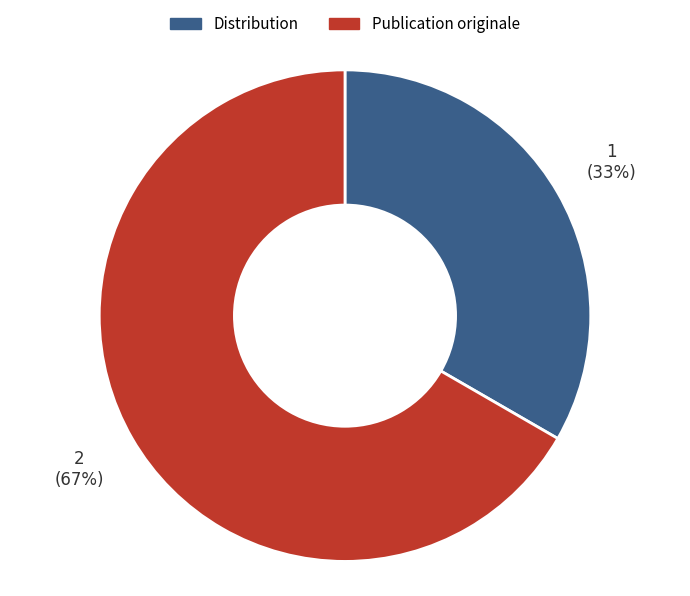

Which has a higher value, Publication originale or Distribution?

Publication originale